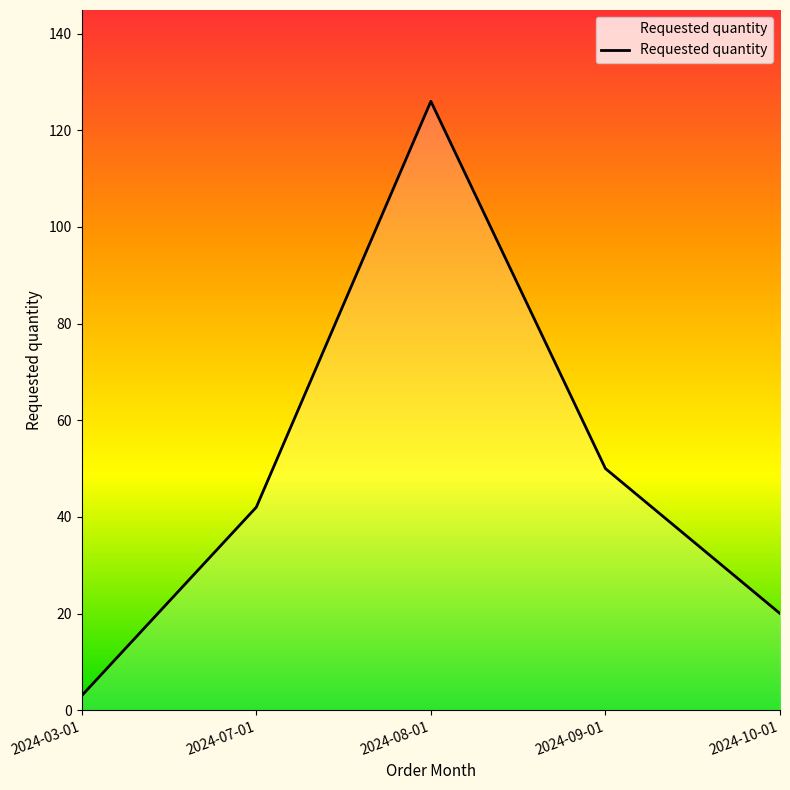

Which has a higher value, 2024-07-01 or 2024-08-01?

2024-08-01